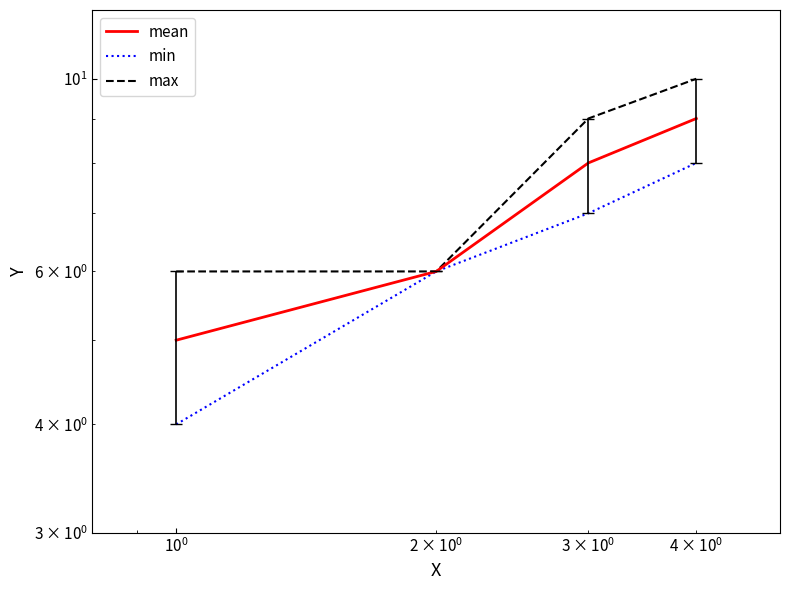

True or false: min and max intersect in this chart.

False